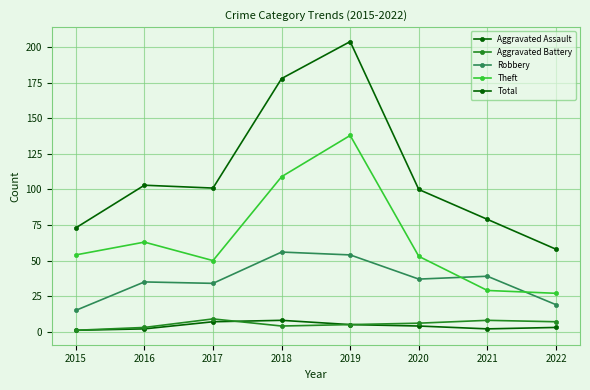

List the series in order of their peak value, lowest first.

Aggravated Assault, Aggravated Battery, Robbery, Theft, Total